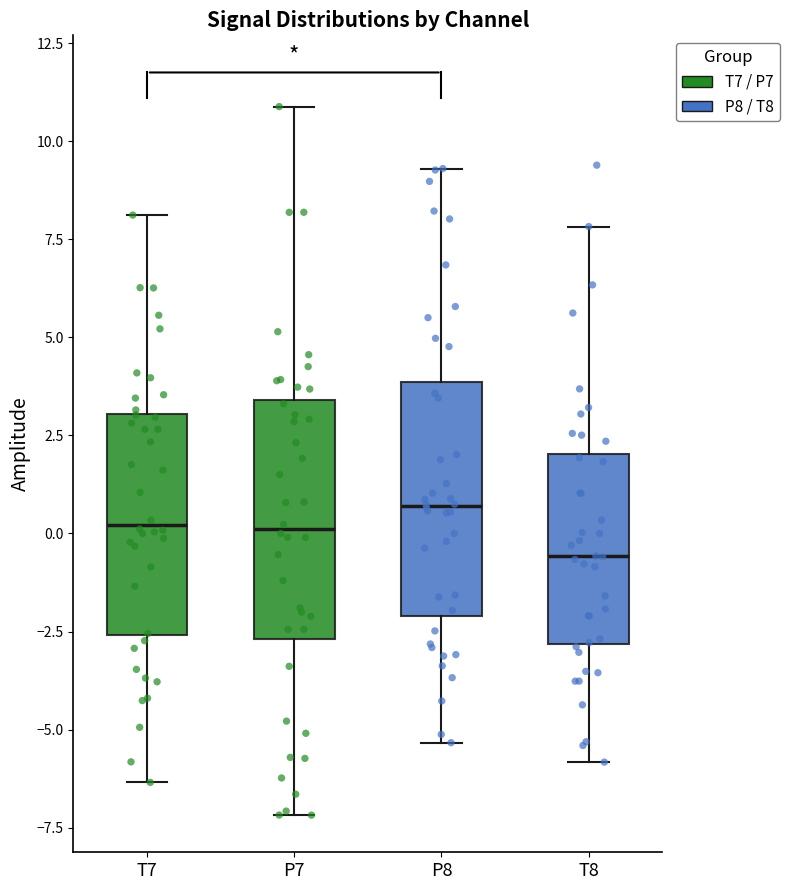

Reading left to right, transcribe this box plot: for each box, give where its median line is, the range the box spans, and where its two whiskers end, as read against the y-axis. The values are not printed on the chart, so give them approximately, as read against the axis.

T7: median 0.0, box -2.5 to 3.0, whiskers -6.5 to 8.0
P7: median 0.0, box -2.5 to 3.5, whiskers -7.0 to 11.0
P8: median 0.5, box -2.0 to 4.0, whiskers -5.5 to 9.5
T8: median -0.5, box -3.0 to 2.0, whiskers -6.0 to 8.0